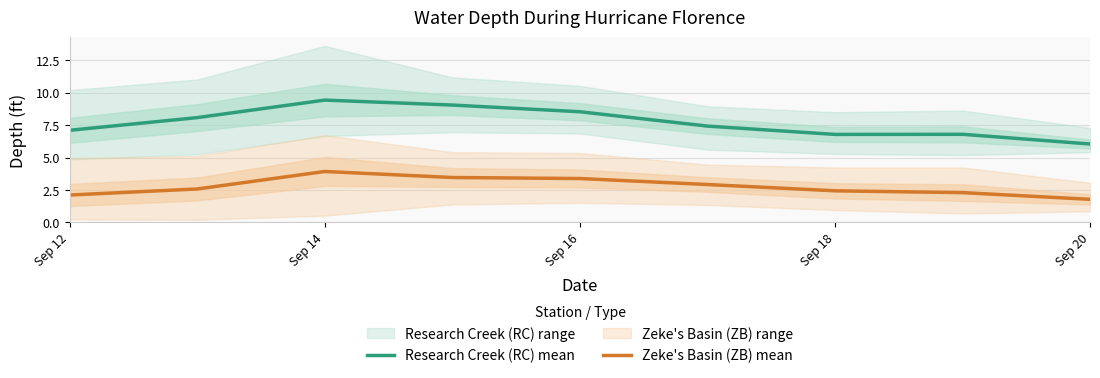

What is the difference between the second highest and minimum values in the Zeke's Basin (ZB) mean series?

1.7